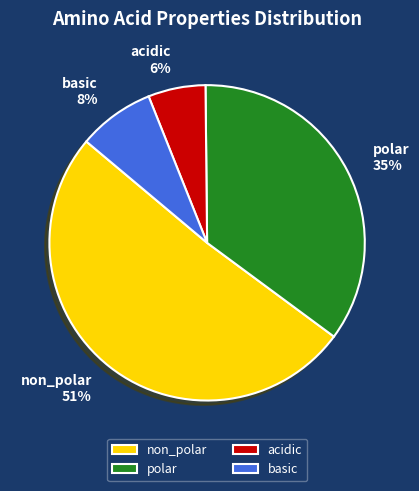

True or false: non_polar accounts for 58% of the total.

False